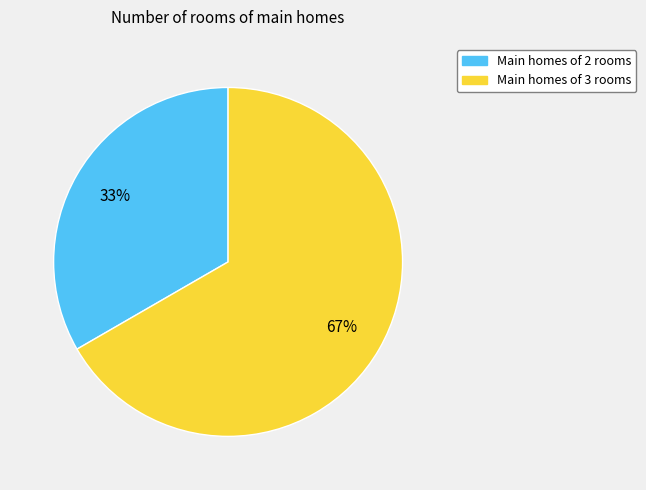

To the nearest percent, what is the average slice percentage?

50%